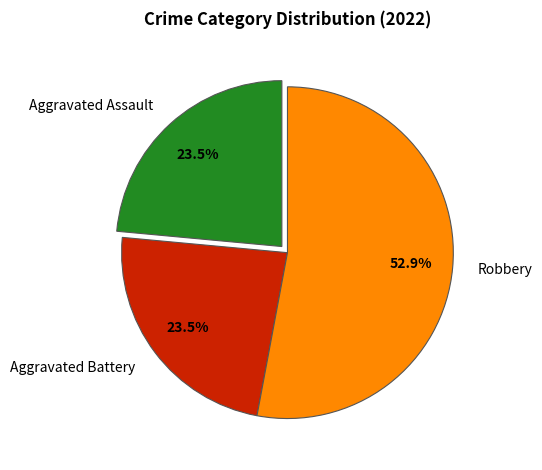

What percentage do Robbery and Aggravated Assault together represent?

76.5%